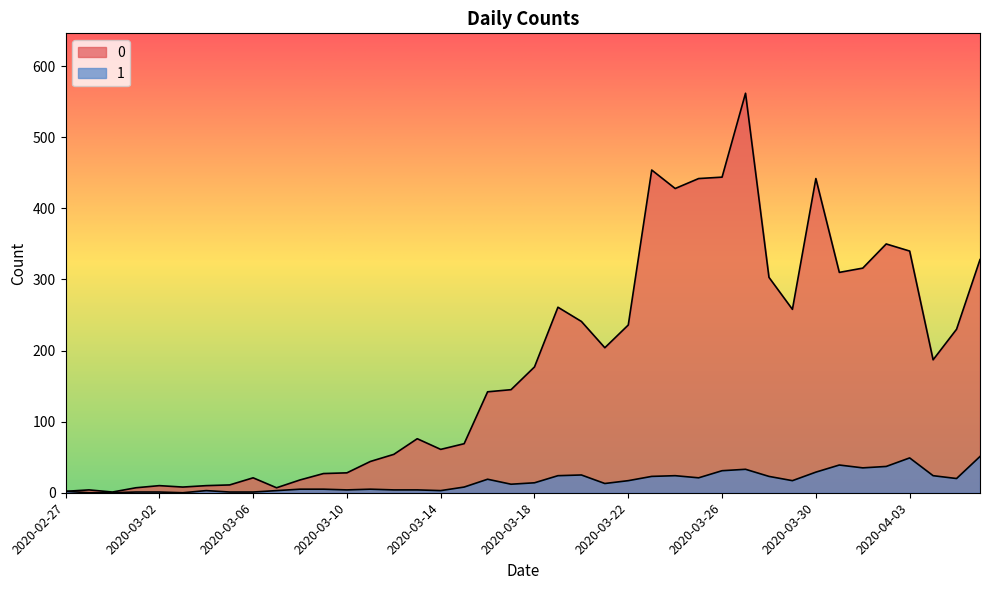

True or false: 0 and 1 cross at least once.

False